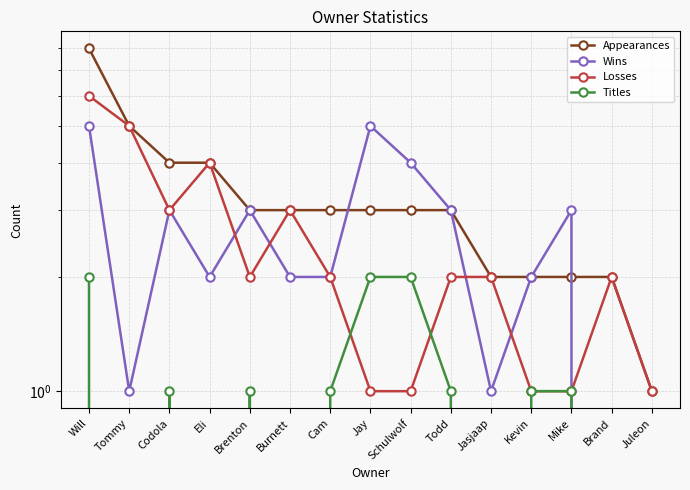

Rank the series at Brand from highest to lowest value.

Appearances, Losses, Wins, Titles